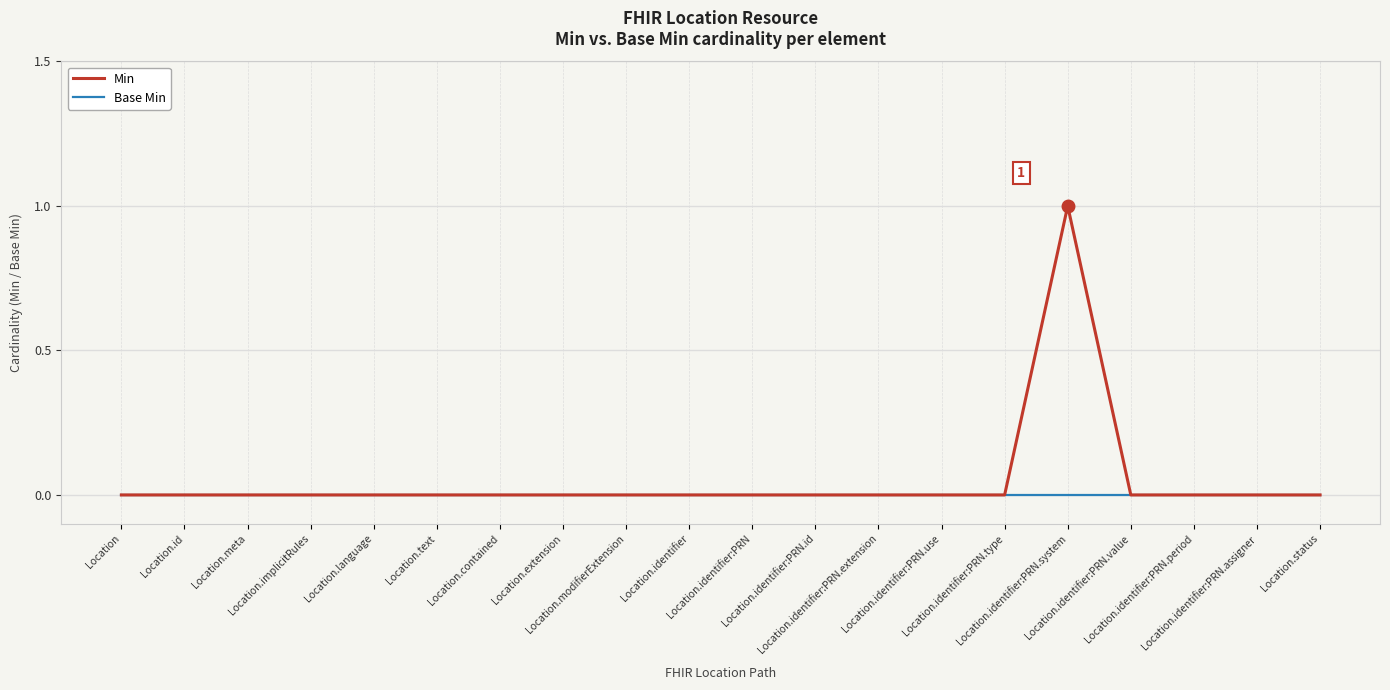

Rank the series by their maximum value, from lowest to highest.

Base Min, Min